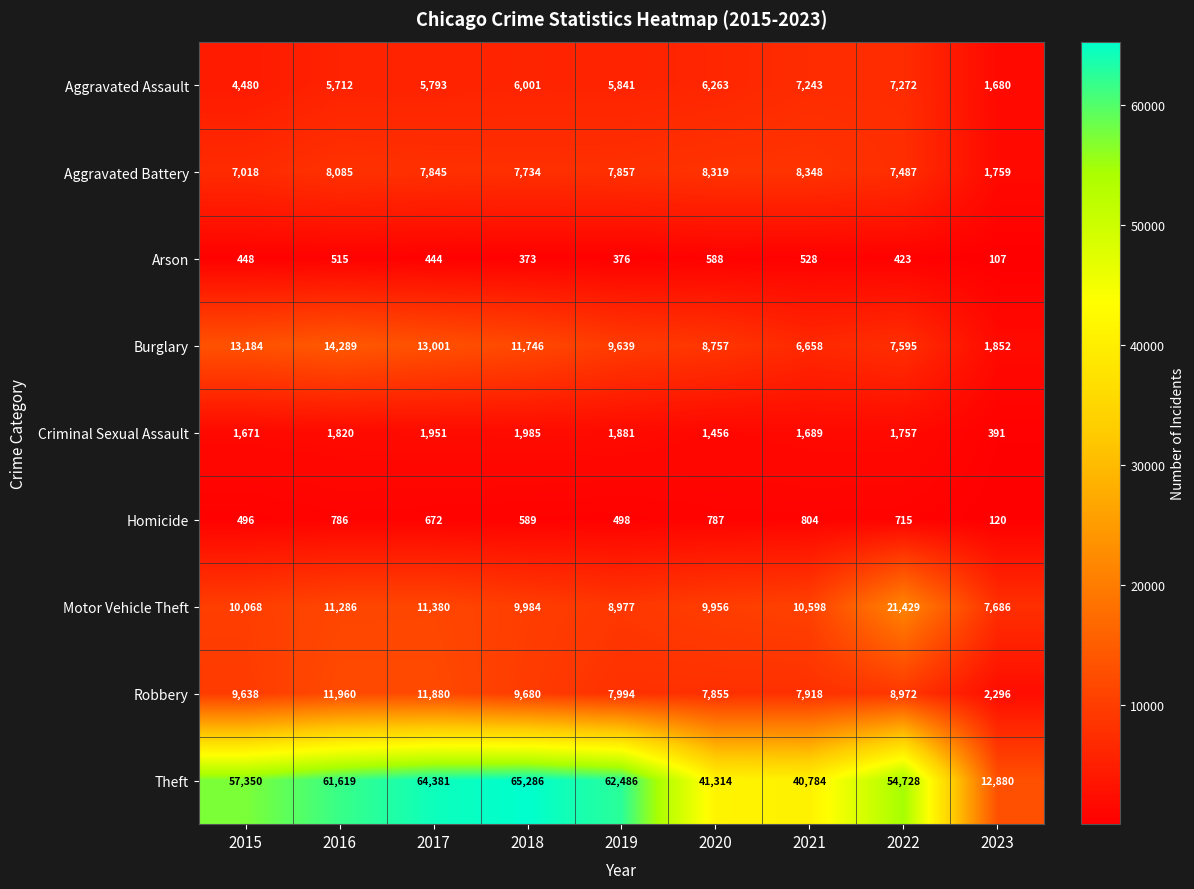

List the series in order of their peak value, highest first.

Theft, Motor Vehicle Theft, Burglary, Robbery, Aggravated Battery, Aggravated Assault, Criminal Sexual Assault, Homicide, Arson